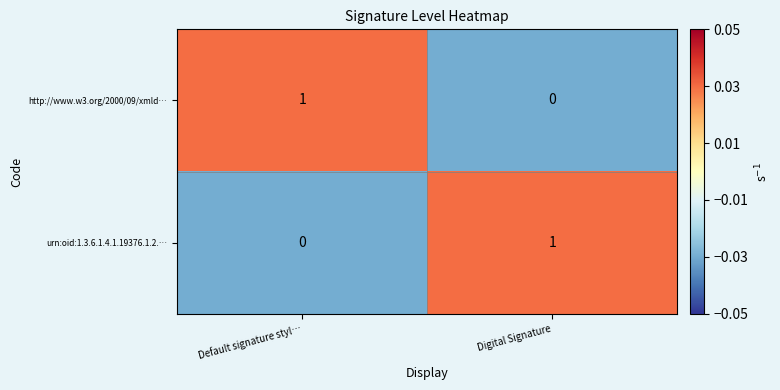

Is the value of urn:oid:1.3.6.1.4.1.19376.1.2.… at Default signature styl… greater than the value of http://www.w3.org/2000/09/xmld… at Default signature styl…?

No